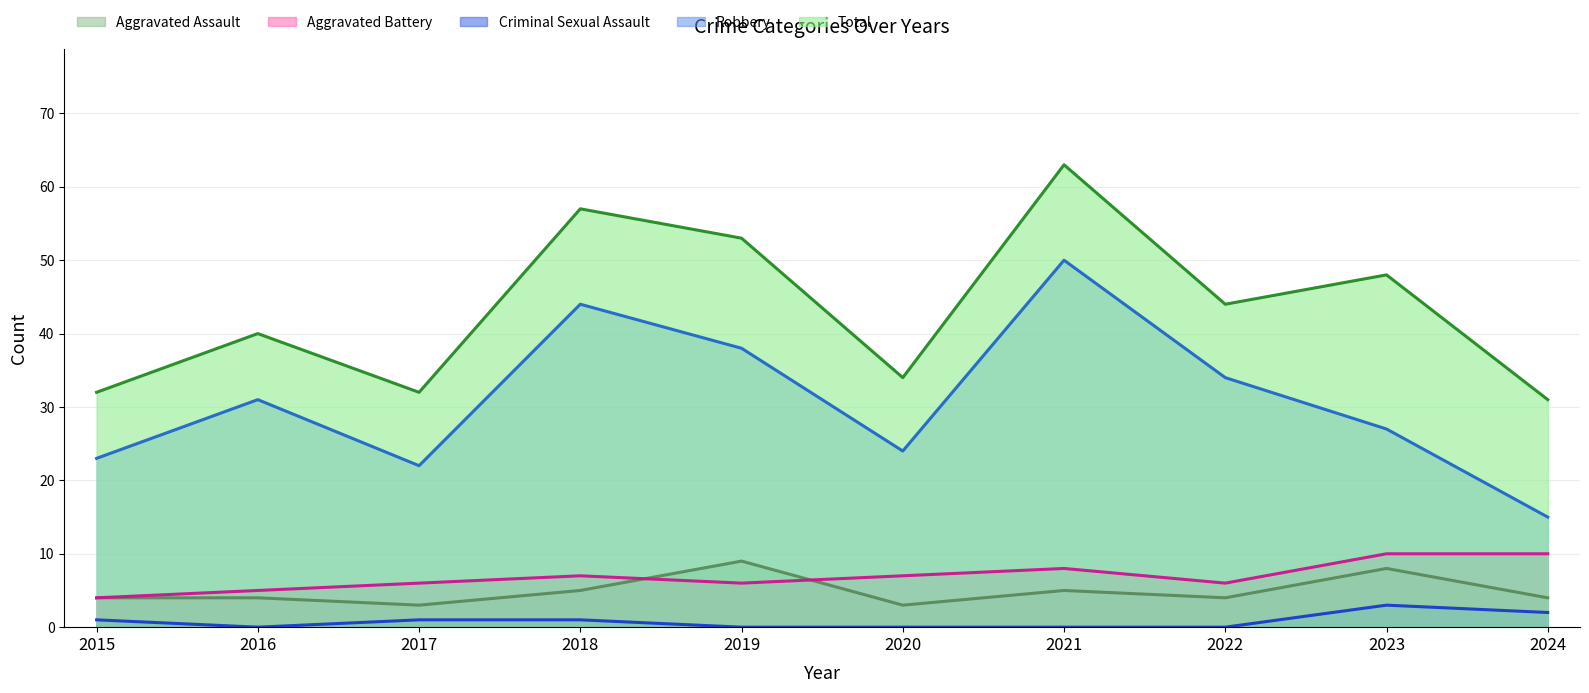

How many interior local valleys does the Aggravated Assault series have?

3